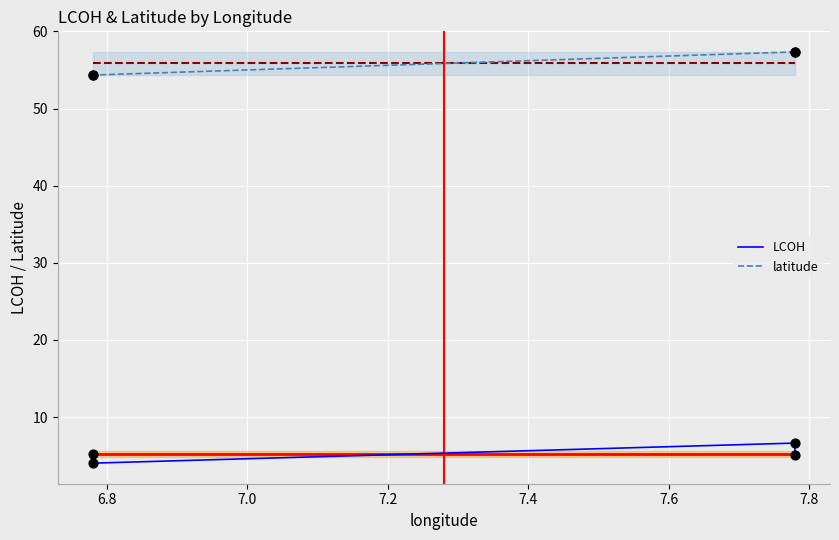

Which series contains the highest Y value?

latitude